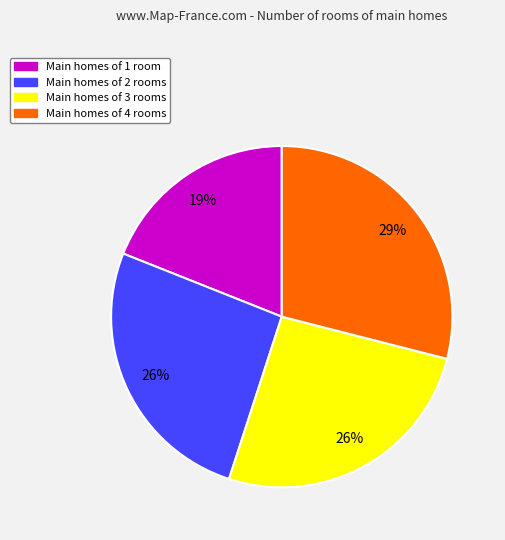

How many segments does this pie chart have?

4